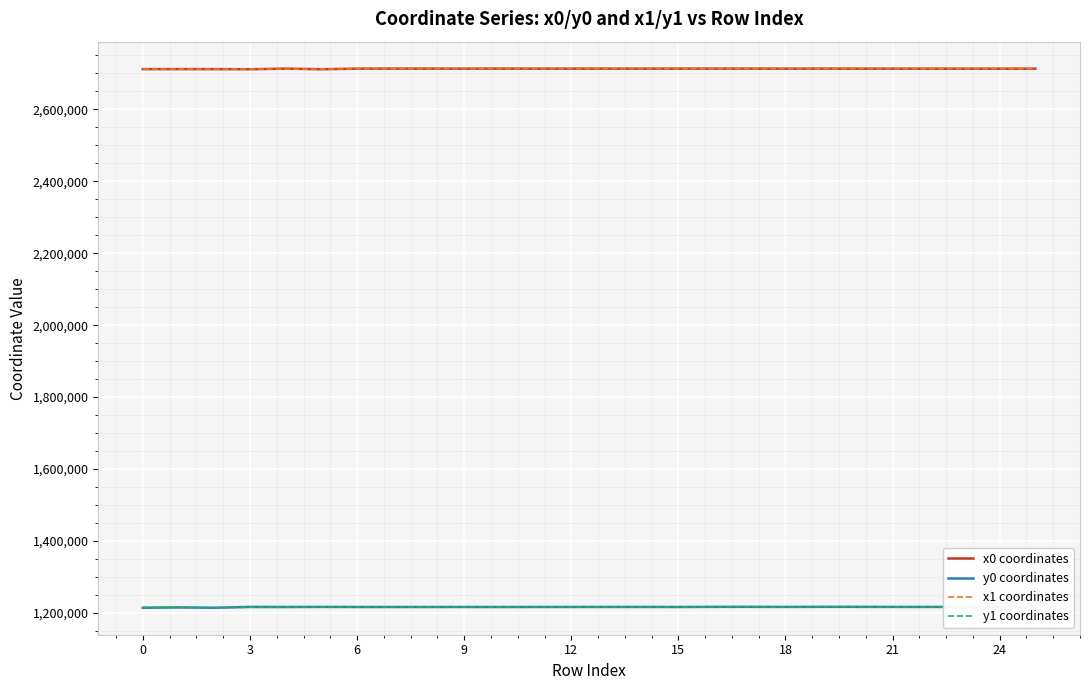

What is the highest value of the y0 coordinates series?

1216898.9